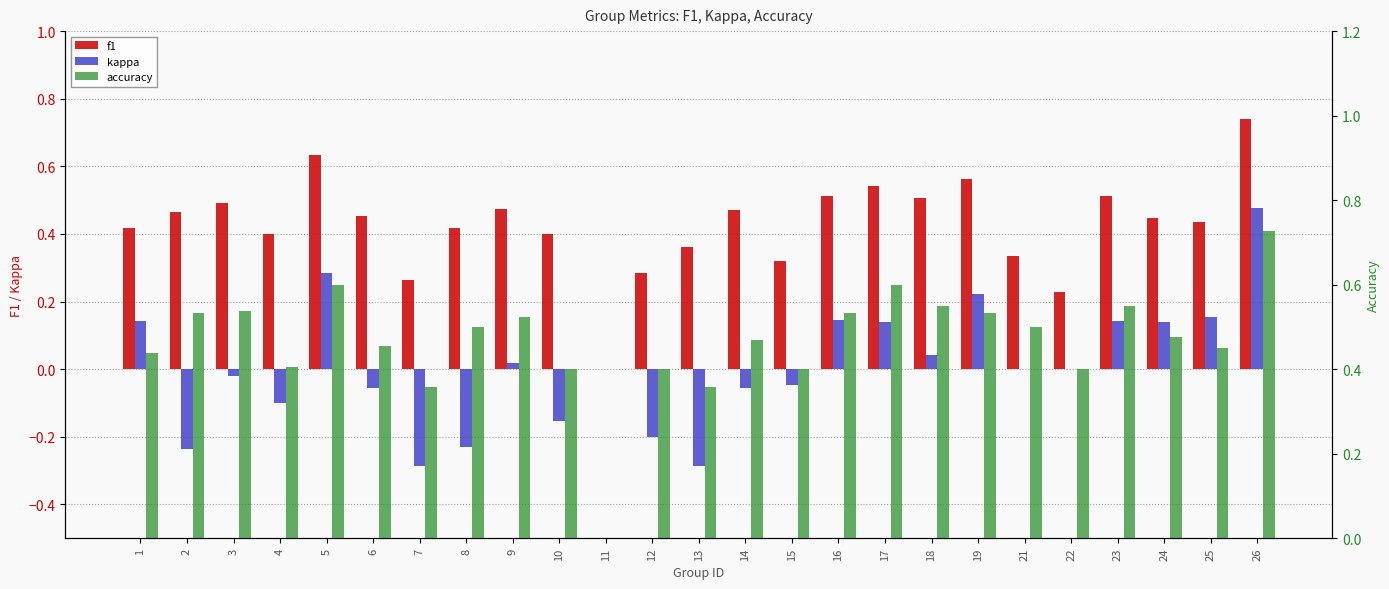

What is the value of the kappa bar at the 13th from the left?

-0.3